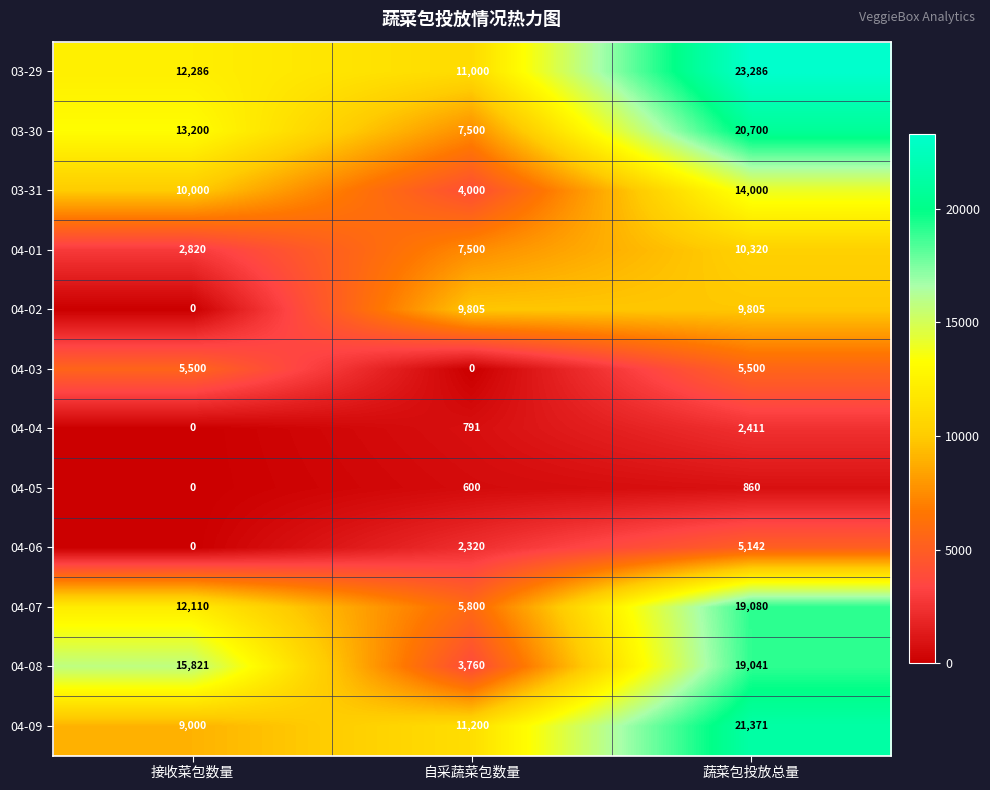

What is the greatest value displayed?

23286